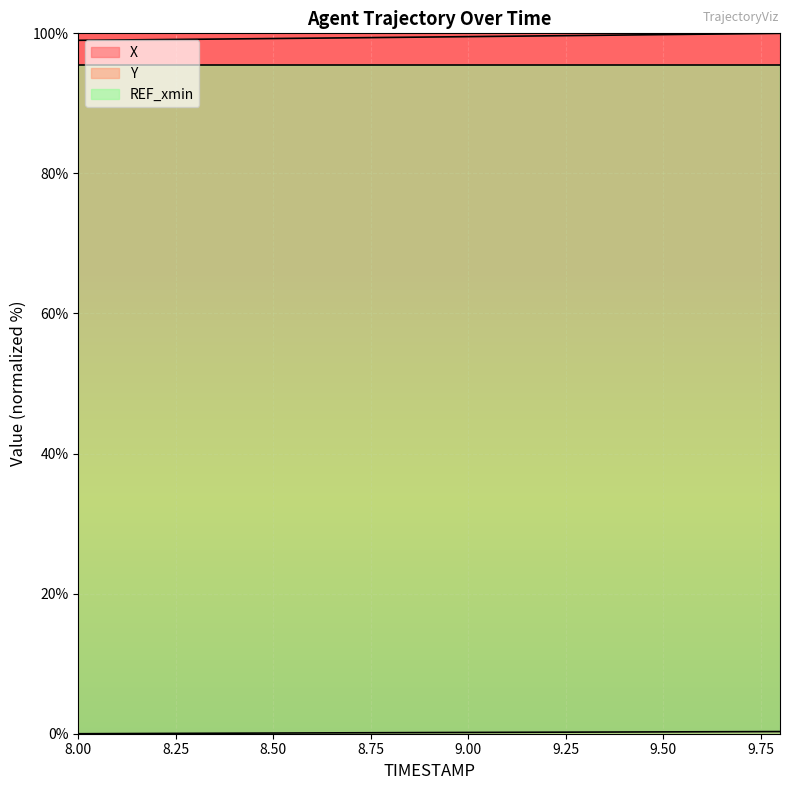

True or false: X and Y intersect in this chart.

False